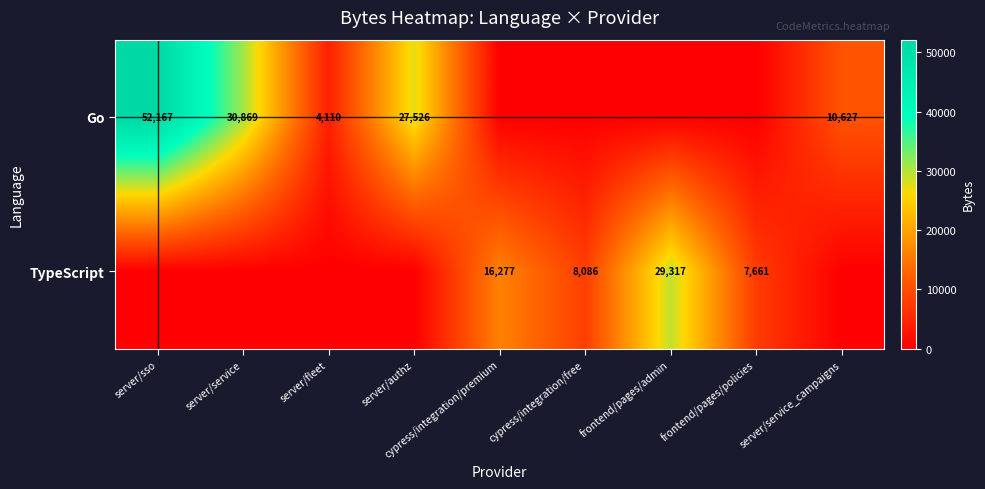

What is the spread (max minus min) of values at server/fleet?

4110